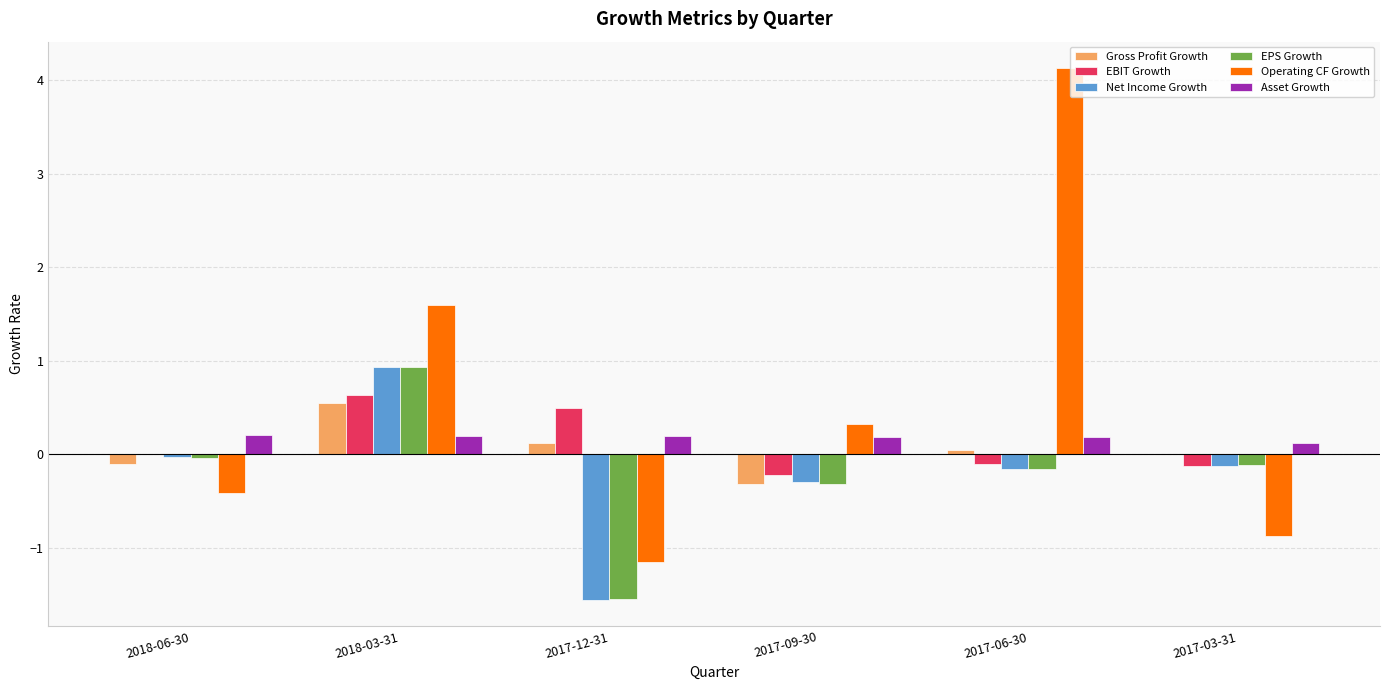

Are the bars horizontal?

No